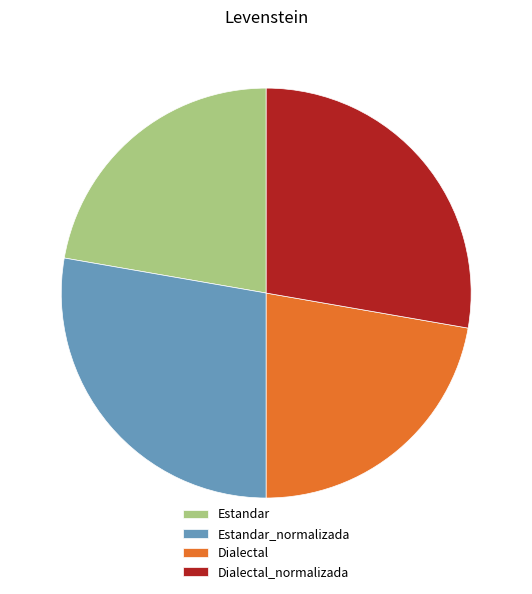

Combined, do Dialectal and Estandar account for over 50%?

No